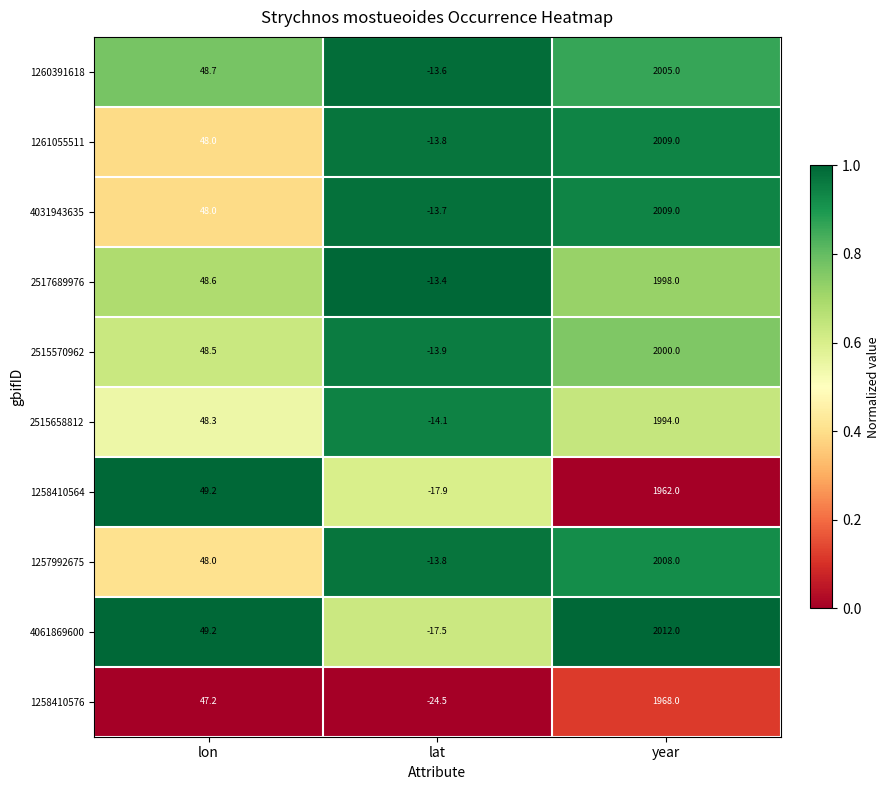

Where does the 2515658812 series first go above 48?

lon